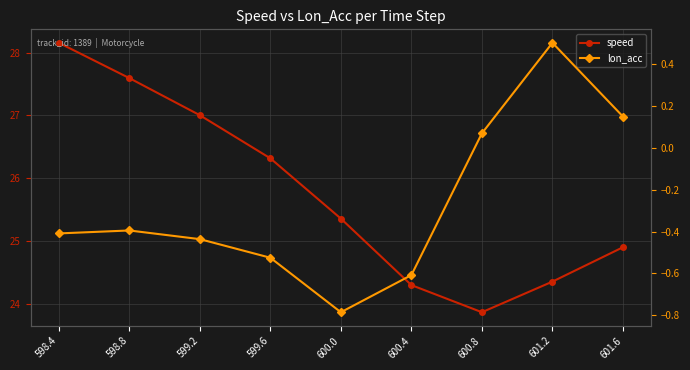

What is the difference between the second highest and second lowest values in the speed series?

3.3